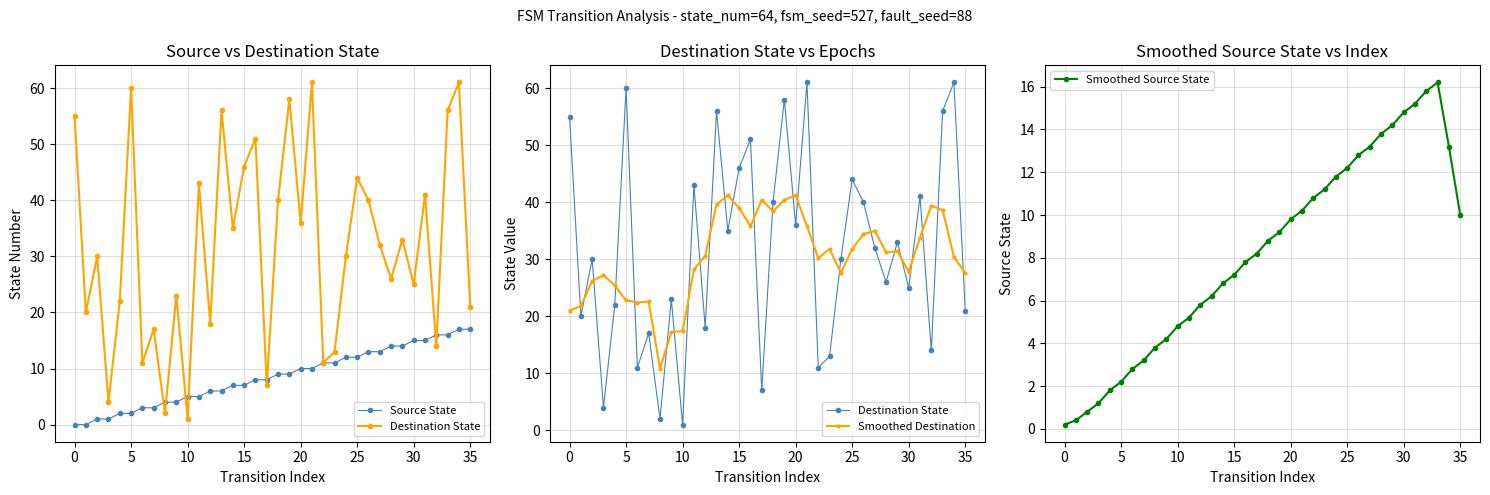

Reading left to right, list all the values displayed in this chart.

Source State: 0.0	0.0	1.0	1.0	2.0	2.0	3.0	3.0	4.0	4.0	5.0	5.0	6.0	6.0	7.0	7.0	8.0	8.0	9.0	9.0	10.0	10.0	11.0	11.0	12.0	12.0	13.0	13.0	14.0	14.0	15.0	15.0	16.0	16.0	17.0	17.0
Destination State: 55.0	20.0	30.0	4.0	22.0	60.0	11.0	17.0	2.0	23.0	1.0	43.0	18.0	56.0	35.0	46.0	51.0	7.0	40.0	58.0	36.0	61.0	11.0	13.0	30.0	44.0	40.0	32.0	26.0	33.0	25.0	41.0	14.0	56.0	61.0	21.0
Smoothed Destination: 21.0	21.8	26.2	27.2	25.4	22.8	22.4	22.6	10.8	17.2	17.4	28.2	30.6	39.6	41.2	39.0	35.8	40.4	38.4	40.4	41.2	35.8	30.2	31.8	27.6	31.8	34.4	35.0	31.2	31.4	27.8	33.8	39.4	38.6	30.4	27.6
Smoothed Source State: 0.2	0.4	0.8	1.2	1.8	2.2	2.8	3.2	3.8	4.2	4.8	5.2	5.8	6.2	6.8	7.2	7.8	8.2	8.8	9.2	9.8	10.2	10.8	11.2	11.8	12.2	12.8	13.2	13.8	14.2	14.8	15.2	15.8	16.2	13.2	10.0